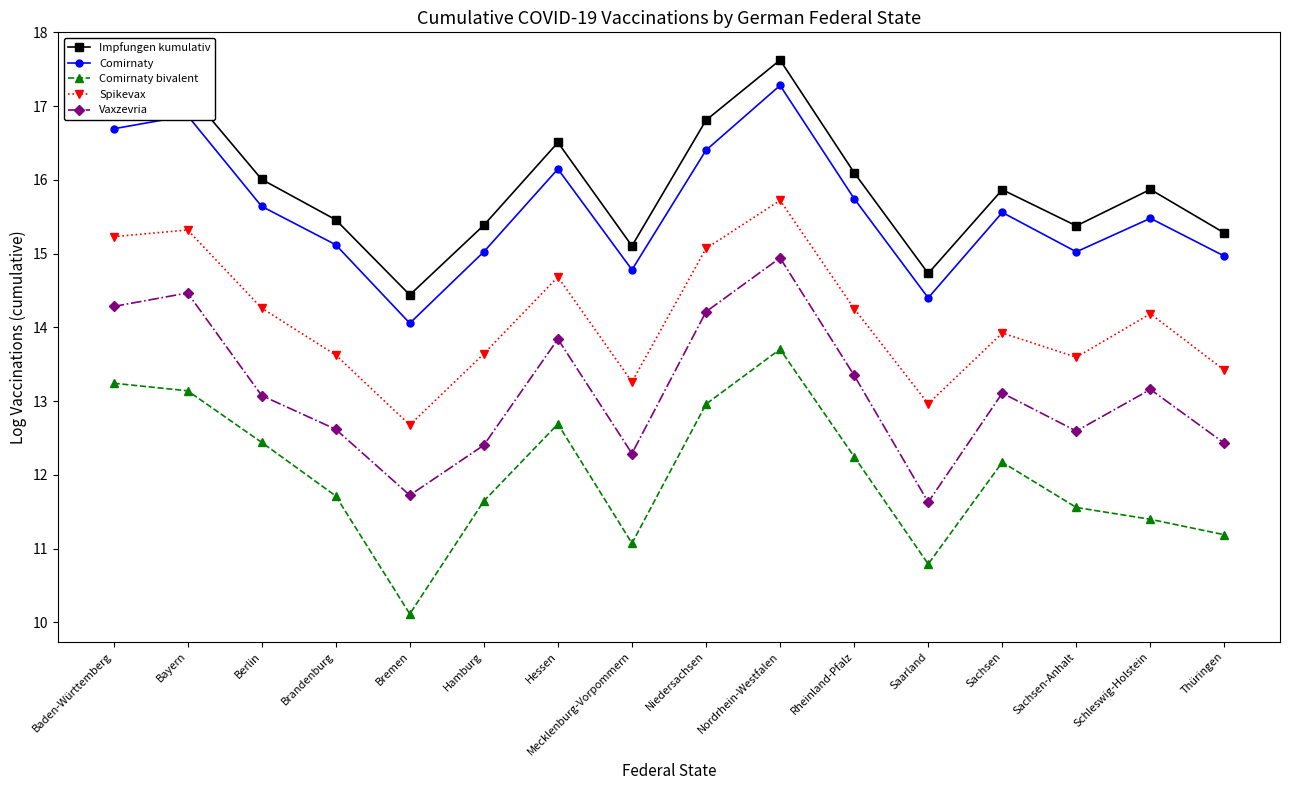

Where does the Comirnaty series first go above 15?

Baden-Württemberg